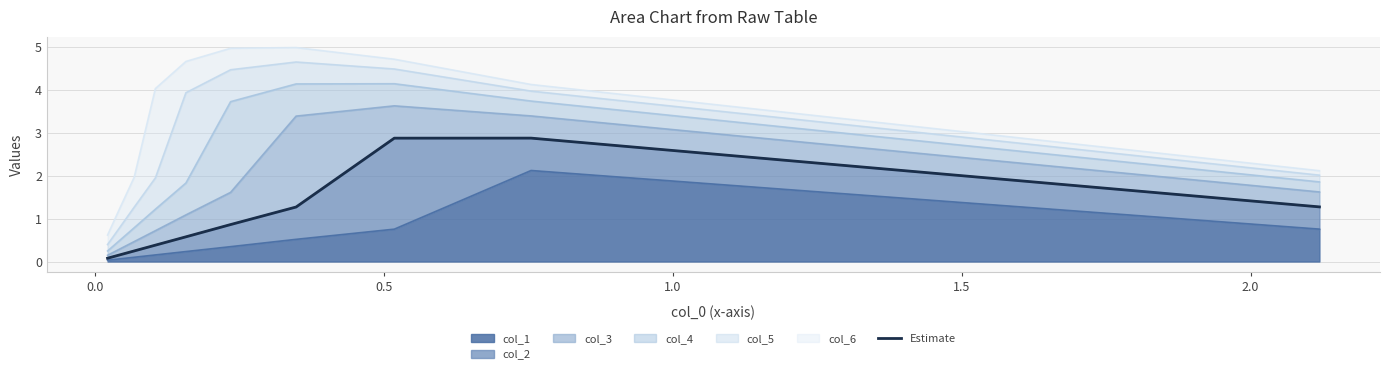

What is the difference between the maximum and second lowest values?

2.7